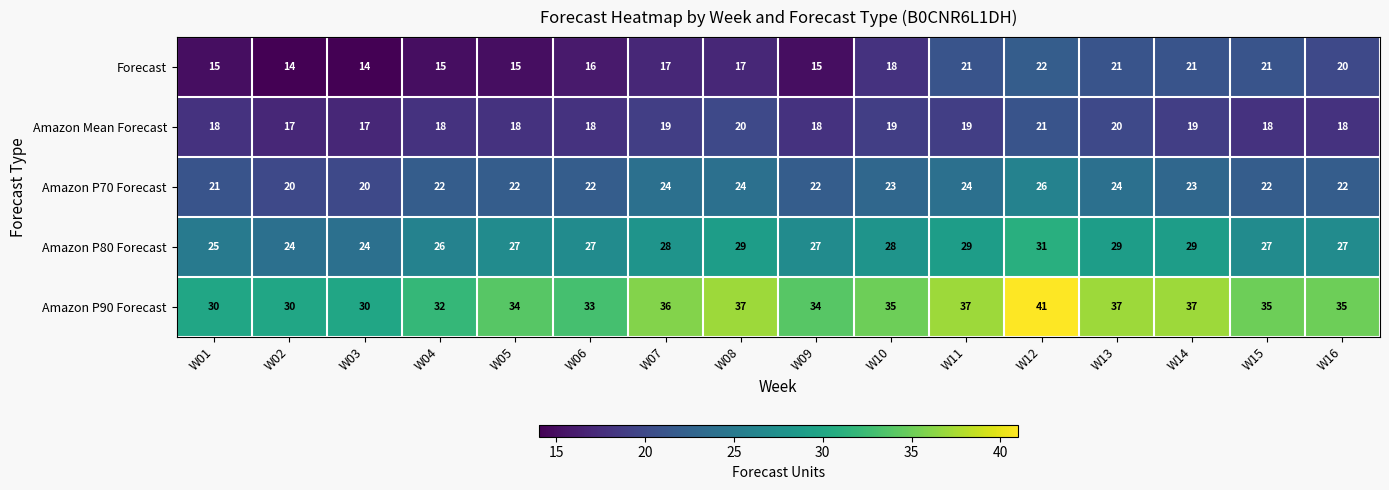

Which series has the largest total across all categories?

Amazon P90 Forecast